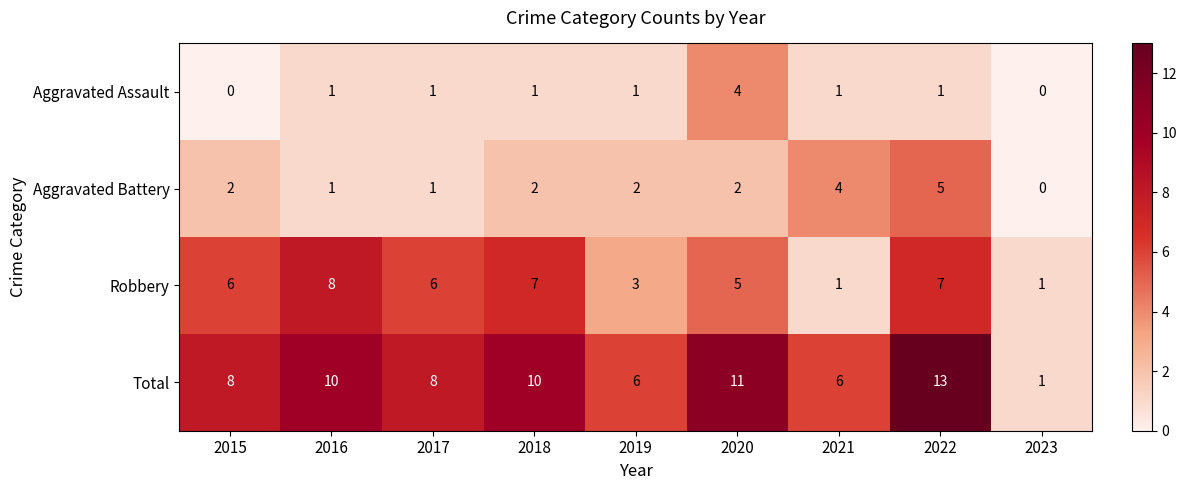

At 2020, list the series in order from smallest to largest.

Aggravated Battery, Aggravated Assault, Robbery, Total